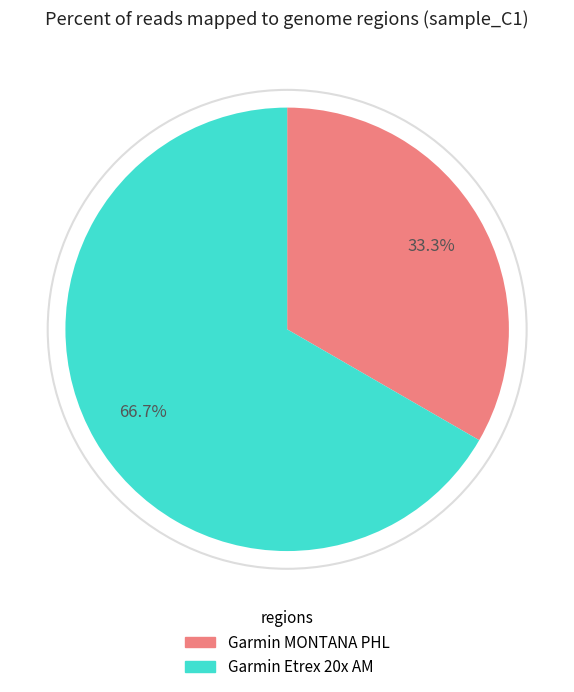

What percentage do Garmin MONTANA PHL and Garmin Etrex 20x AM together represent?

100.0%